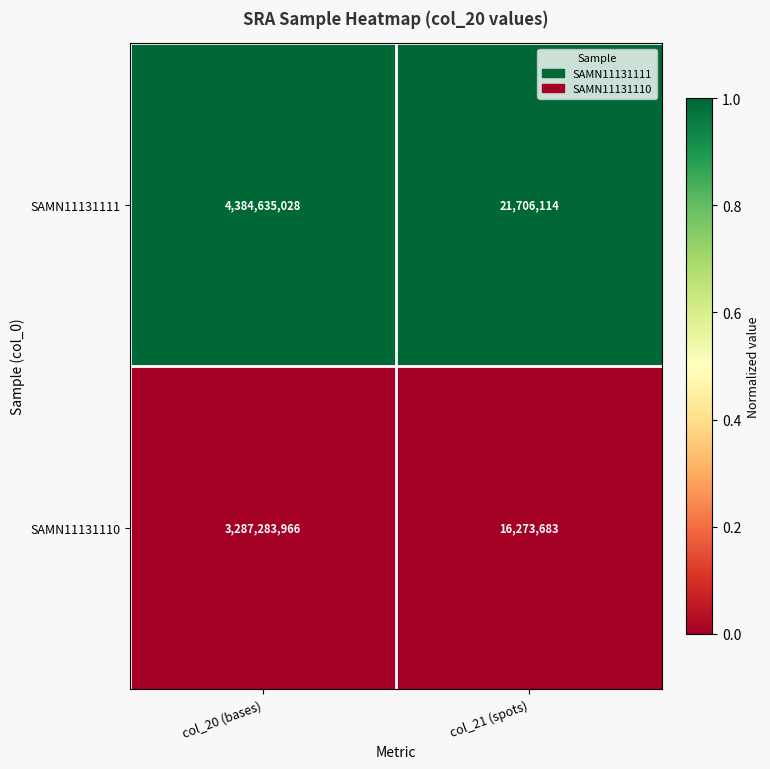

What is the difference between the highest and lowest values at col_20 (bases)?

1097351062